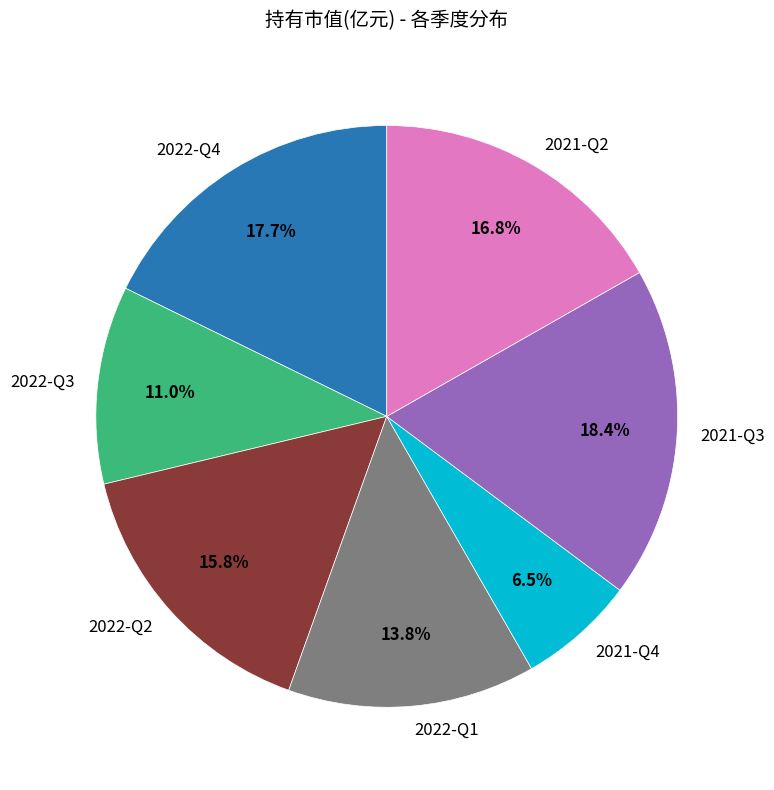

True or false: 2021-Q2 accounts for 17% of the total.

True